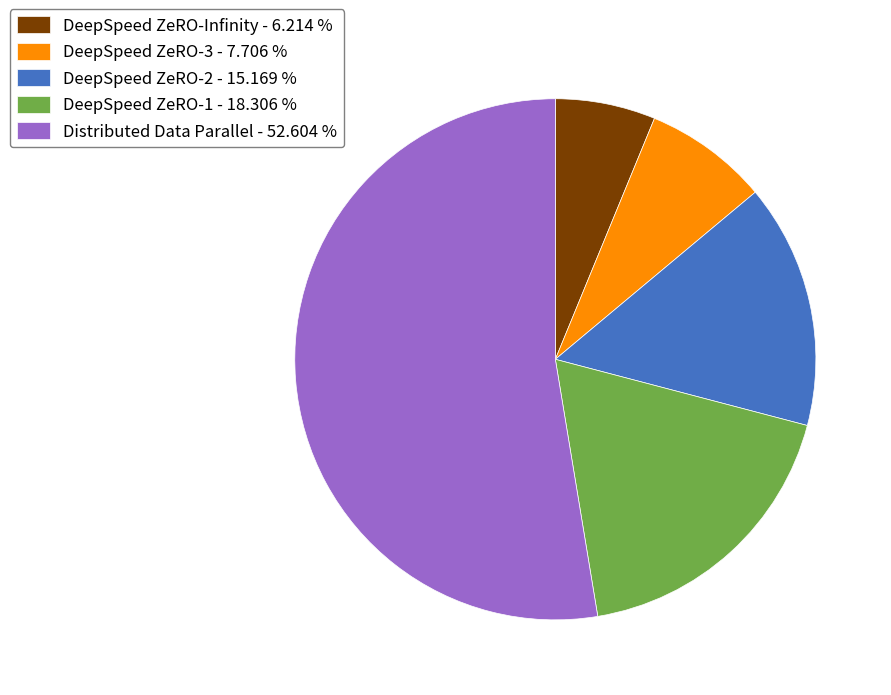

Between DeepSpeed ZeRO-2 - 15.169 % and DeepSpeed ZeRO-3 - 7.706 %, which is larger?

DeepSpeed ZeRO-2 - 15.169 %